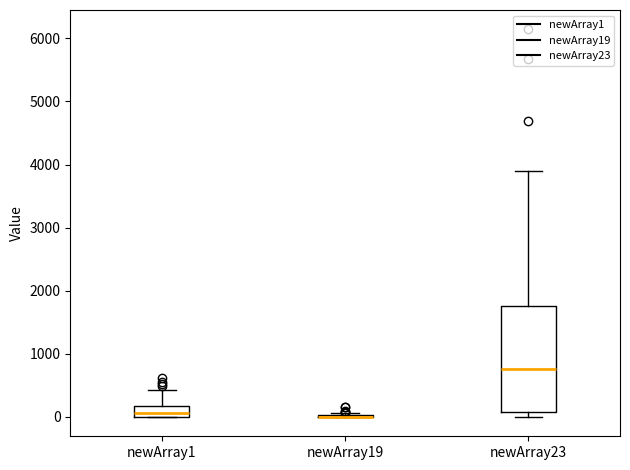

Which box is the tallest, from its lower edge to its upper edge?

newArray23